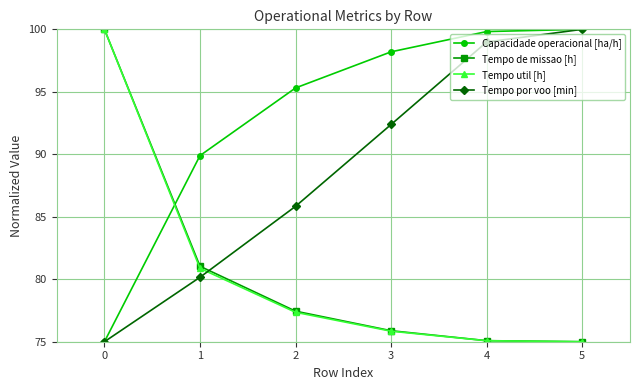

The value of Tempo util [h] at 3 is 75.8. True or false?

True